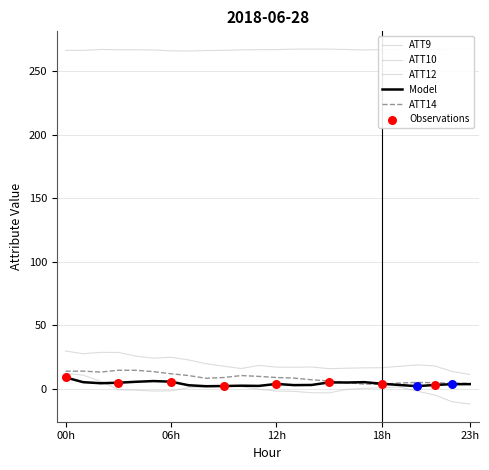

Does the chart have visible grid lines?

Yes